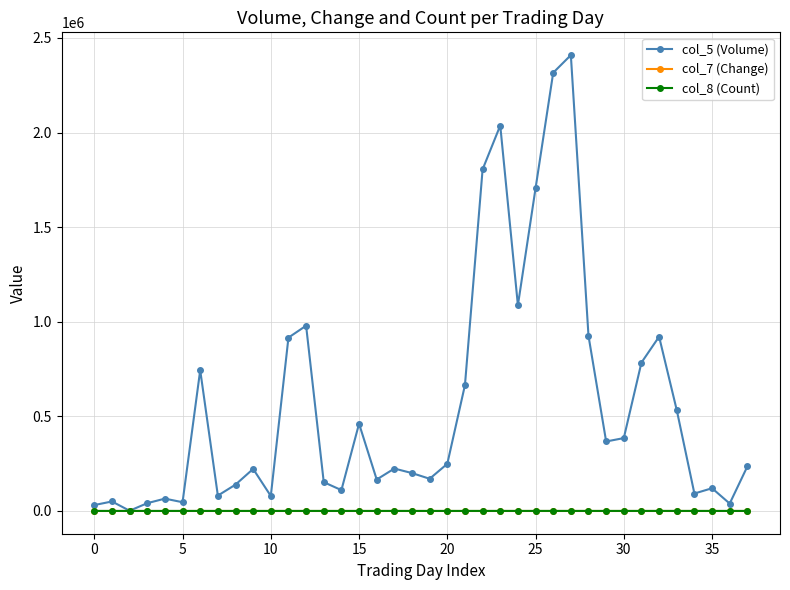

True or false: col_7 (Change) and col_8 (Count) cross at least once.

False